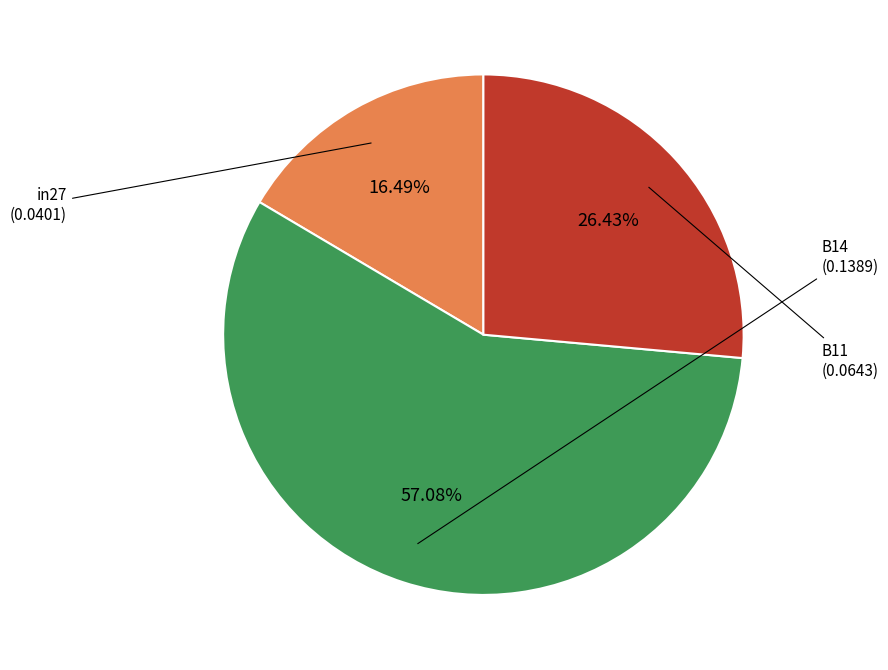

Is there a majority slice in this chart?

Yes